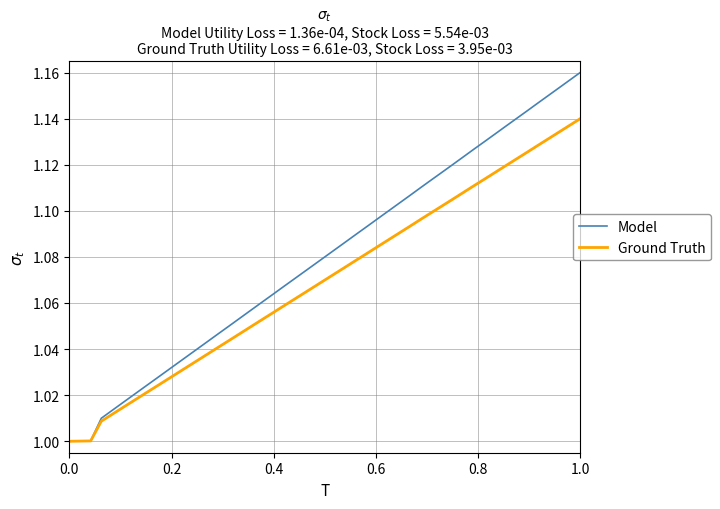

What are all the series names shown in the legend?

Model, Ground Truth